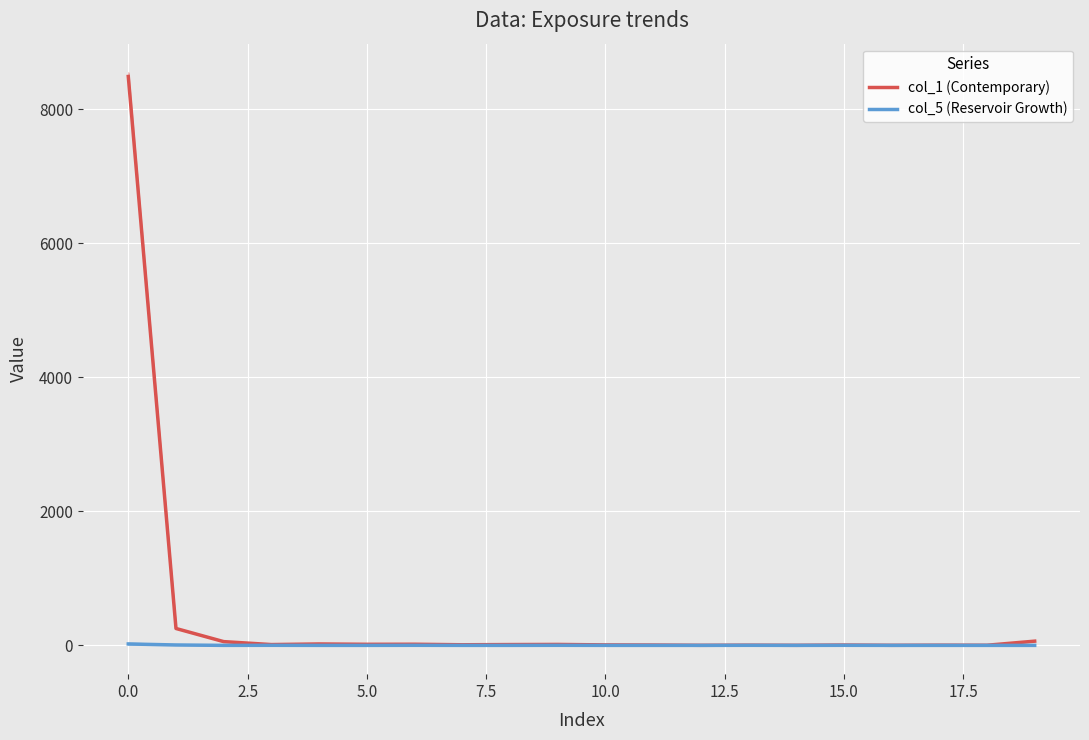

At which category does col_1 (Contemporary) reach its first local valley?

5.0